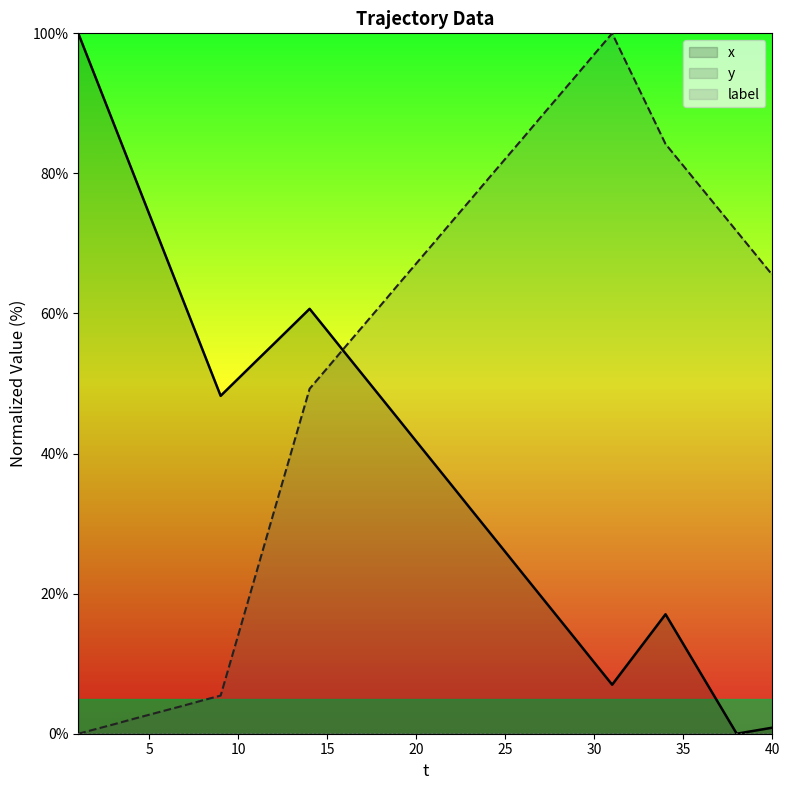

At which category does y reach its first local peak?

31